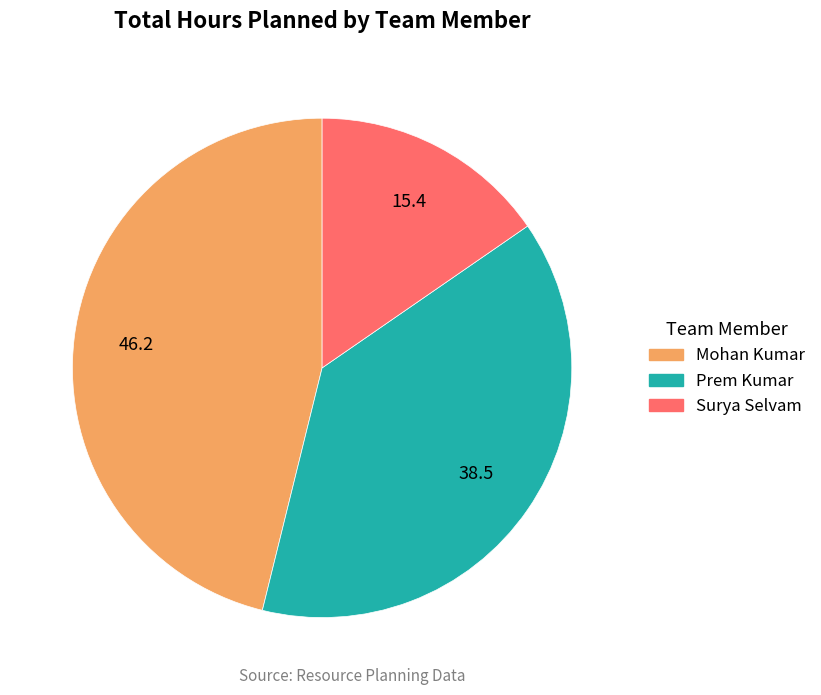

Is Surya Selvam the majority of the pie?

No